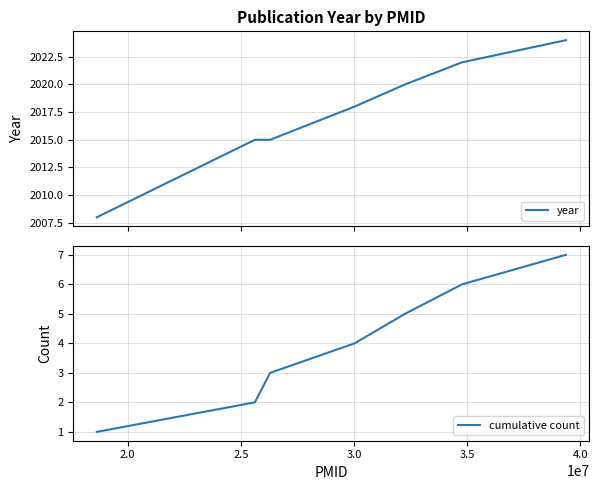

What is the lowest value of the year series?

2008